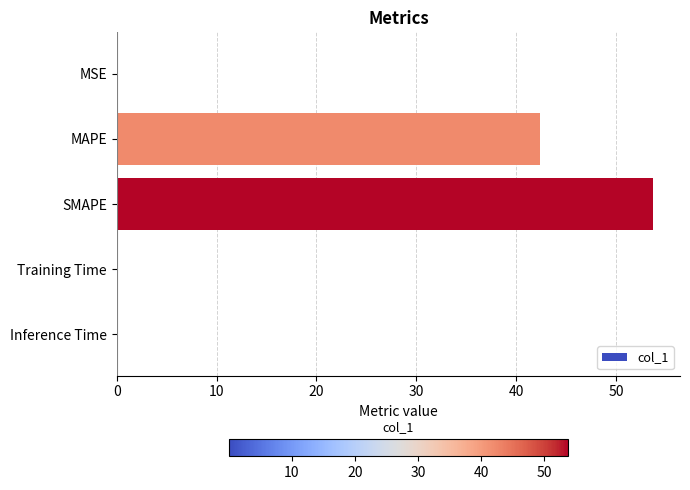

What is the greatest value displayed?

53.7